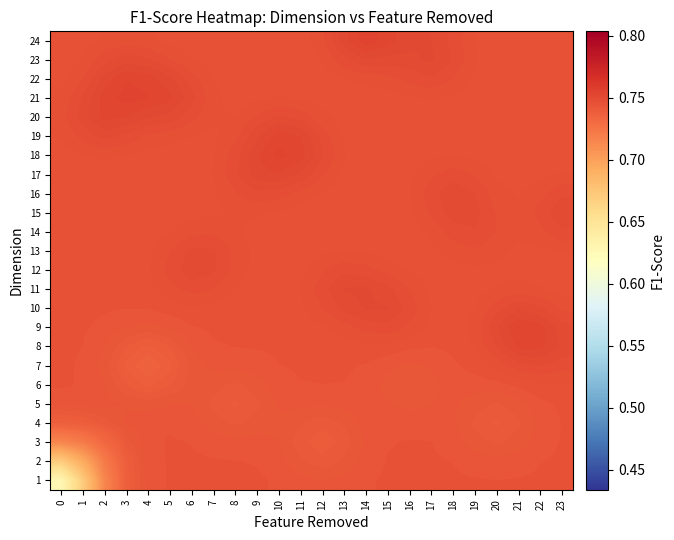

Reading left to right, extract all data points from this chart.

24: 0=0.7	1=0.7	2=0.7	3=0.7	4=0.7	5=0.7	6=0.7	7=0.7	8=0.7	9=0.7	10=0.7	11=0.7	12=0.7	13=0.8	14=0.8	15=0.8	16=0.8	17=0.8	18=0.7	19=0.7	20=0.7	21=0.7	22=0.7	23=0.7
23: 0=0.7	1=0.7	2=0.7	3=0.7	4=0.7	5=0.7	6=0.7	7=0.7	8=0.7	9=0.7	10=0.7	11=0.7	12=0.7	13=0.7	14=0.8	15=0.7	16=0.7	17=0.8	18=0.7	19=0.7	20=0.7	21=0.7	22=0.7	23=0.7
22: 0=0.7	1=0.7	2=0.8	3=0.8	4=0.8	5=0.8	6=0.7	7=0.7	8=0.7	9=0.7	10=0.7	11=0.7	12=0.7	13=0.7	14=0.7	15=0.7	16=0.7	17=0.7	18=0.7	19=0.7	20=0.7	21=0.7	22=0.7	23=0.7
21: 0=0.7	1=0.7	2=0.8	3=0.8	4=0.8	5=0.8	6=0.7	7=0.7	8=0.7	9=0.7	10=0.7	11=0.7	12=0.7	13=0.7	14=0.7	15=0.7	16=0.7	17=0.7	18=0.7	19=0.7	20=0.7	21=0.7	22=0.7	23=0.7
20: 0=0.7	1=0.7	2=0.8	3=0.8	4=0.8	5=0.7	6=0.7	7=0.7	8=0.7	9=0.7	10=0.7	11=0.7	12=0.7	13=0.7	14=0.7	15=0.7	16=0.7	17=0.7	18=0.7	19=0.7	20=0.7	21=0.7	22=0.7	23=0.7
19: 0=0.7	1=0.7	2=0.7	3=0.7	4=0.7	5=0.7	6=0.7	7=0.7	8=0.7	9=0.7	10=0.8	11=0.8	12=0.7	13=0.7	14=0.7	15=0.7	16=0.7	17=0.7	18=0.7	19=0.7	20=0.7	21=0.7	22=0.7	23=0.7
18: 0=0.7	1=0.7	2=0.7	3=0.7	4=0.7	5=0.7	6=0.7	7=0.7	8=0.7	9=0.8	10=0.8	11=0.8	12=0.7	13=0.7	14=0.7	15=0.7	16=0.7	17=0.7	18=0.7	19=0.7	20=0.7	21=0.7	22=0.7	23=0.7
17: 0=0.7	1=0.7	2=0.7	3=0.7	4=0.7	5=0.7	6=0.7	7=0.7	8=0.7	9=0.8	10=0.8	11=0.7	12=0.7	13=0.7	14=0.7	15=0.7	16=0.7	17=0.7	18=0.7	19=0.7	20=0.7	21=0.7	22=0.7	23=0.7
16: 0=0.7	1=0.7	2=0.7	3=0.7	4=0.7	5=0.7	6=0.7	7=0.7	8=0.7	9=0.7	10=0.7	11=0.7	12=0.7	13=0.7	14=0.7	15=0.7	16=0.7	17=0.7	18=0.7	19=0.7	20=0.7	21=0.7	22=0.7	23=0.7
15: 0=0.7	1=0.7	2=0.7	3=0.7	4=0.7	5=0.7	6=0.7	7=0.7	8=0.7	9=0.7	10=0.7	11=0.7	12=0.7	13=0.7	14=0.7	15=0.7	16=0.7	17=0.7	18=0.7	19=0.7	20=0.7	21=0.7	22=0.7	23=0.8
14: 0=0.7	1=0.7	2=0.7	3=0.7	4=0.7	5=0.7	6=0.7	7=0.7	8=0.7	9=0.7	10=0.7	11=0.7	12=0.7	13=0.7	14=0.7	15=0.7	16=0.7	17=0.7	18=0.7	19=0.7	20=0.7	21=0.7	22=0.7	23=0.7
13: 0=0.7	1=0.7	2=0.7	3=0.7	4=0.7	5=0.7	6=0.7	7=0.7	8=0.7	9=0.7	10=0.7	11=0.7	12=0.7	13=0.7	14=0.7	15=0.7	16=0.7	17=0.7	18=0.7	19=0.7	20=0.7	21=0.7	22=0.7	23=0.7
12: 0=0.7	1=0.7	2=0.7	3=0.7	4=0.7	5=0.7	6=0.7	7=0.7	8=0.7	9=0.7	10=0.7	11=0.7	12=0.7	13=0.7	14=0.7	15=0.7	16=0.7	17=0.7	18=0.7	19=0.7	20=0.7	21=0.7	22=0.7	23=0.7
11: 0=0.7	1=0.7	2=0.7	3=0.7	4=0.7	5=0.7	6=0.7	7=0.7	8=0.7	9=0.7	10=0.7	11=0.7	12=0.7	13=0.8	14=0.8	15=0.7	16=0.7	17=0.7	18=0.7	19=0.7	20=0.7	21=0.7	22=0.7	23=0.7
10: 0=0.7	1=0.7	2=0.7	3=0.7	4=0.7	5=0.7	6=0.7	7=0.7	8=0.7	9=0.7	10=0.7	11=0.7	12=0.7	13=0.7	14=0.8	15=0.8	16=0.7	17=0.7	18=0.7	19=0.7	20=0.7	21=0.7	22=0.7	23=0.7
9: 0=0.7	1=0.7	2=0.7	3=0.7	4=0.7	5=0.7	6=0.7	7=0.7	8=0.7	9=0.7	10=0.7	11=0.7	12=0.7	13=0.7	14=0.7	15=0.7	16=0.7	17=0.7	18=0.7	19=0.7	20=0.7	21=0.8	22=0.8	23=0.7
8: 0=0.7	1=0.7	2=0.7	3=0.7	4=0.7	5=0.7	6=0.7	7=0.7	8=0.7	9=0.7	10=0.7	11=0.7	12=0.7	13=0.7	14=0.7	15=0.7	16=0.7	17=0.7	18=0.7	19=0.7	20=0.7	21=0.8	22=0.8	23=0.7
7: 0=0.7	1=0.7	2=0.7	3=0.7	4=0.7	5=0.7	6=0.7	7=0.7	8=0.7	9=0.7	10=0.7	11=0.7	12=0.7	13=0.7	14=0.7	15=0.7	16=0.7	17=0.7	18=0.7	19=0.7	20=0.7	21=0.7	22=0.7	23=0.7
6: 0=0.7	1=0.7	2=0.7	3=0.7	4=0.7	5=0.7	6=0.7	7=0.7	8=0.7	9=0.7	10=0.7	11=0.7	12=0.7	13=0.7	14=0.7	15=0.7	16=0.7	17=0.7	18=0.7	19=0.7	20=0.7	21=0.7	22=0.7	23=0.7
5: 0=0.7	1=0.7	2=0.7	3=0.7	4=0.7	5=0.7	6=0.7	7=0.7	8=0.7	9=0.7	10=0.7	11=0.7	12=0.7	13=0.7	14=0.7	15=0.7	16=0.7	17=0.7	18=0.7	19=0.7	20=0.7	21=0.7	22=0.7	23=0.7
4: 0=0.7	1=0.7	2=0.7	3=0.7	4=0.7	5=0.7	6=0.7	7=0.7	8=0.7	9=0.7	10=0.7	11=0.7	12=0.7	13=0.7	14=0.7	15=0.7	16=0.7	17=0.7	18=0.7	19=0.7	20=0.7	21=0.7	22=0.7	23=0.7
3: 0=0.7	1=0.7	2=0.7	3=0.7	4=0.7	5=0.7	6=0.7	7=0.7	8=0.7	9=0.7	10=0.7	11=0.7	12=0.7	13=0.7	14=0.7	15=0.7	16=0.7	17=0.7	18=0.7	19=0.7	20=0.7	21=0.7	22=0.7	23=0.7
2: 0=0.7	1=0.7	2=0.7	3=0.7	4=0.7	5=0.7	6=0.7	7=0.7	8=0.7	9=0.7	10=0.7	11=0.7	12=0.7	13=0.7	14=0.7	15=0.7	16=0.7	17=0.7	18=0.7	19=0.7	20=0.7	21=0.7	22=0.7	23=0.7
1: 0=0.6	1=0.7	2=0.7	3=0.7	4=0.7	5=0.7	6=0.7	7=0.7	8=0.7	9=0.7	10=0.7	11=0.7	12=0.7	13=0.7	14=0.7	15=0.7	16=0.7	17=0.7	18=0.7	19=0.7	20=0.7	21=0.7	22=0.7	23=0.7